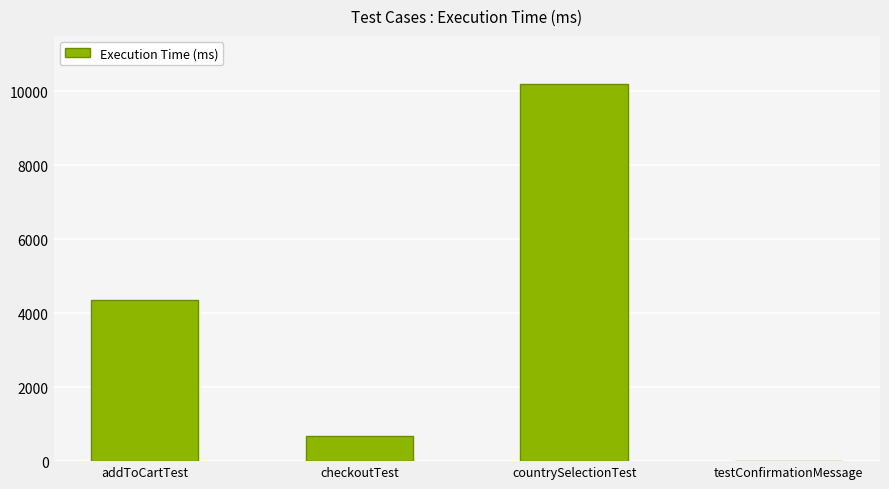

Which has a higher value, testConfirmationMessage or addToCartTest?

addToCartTest